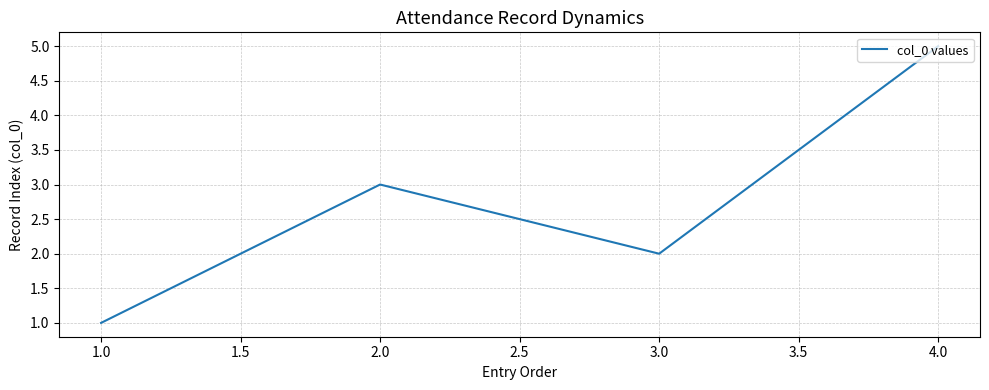

At which category does the data reach its first local peak?

2.0